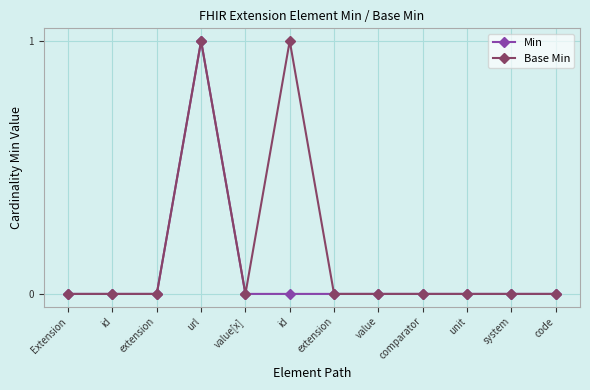

What is the label of the 3rd point from the right?

unit